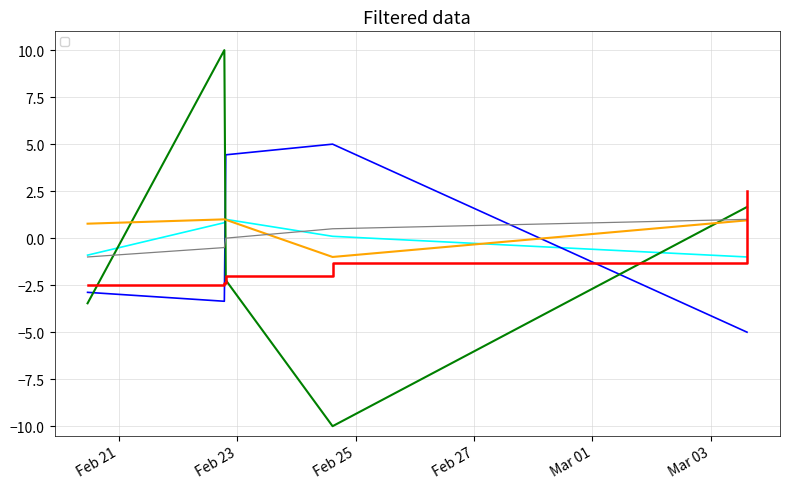

Which category has the lowest value across all series?

2025-02-24 14:38:57